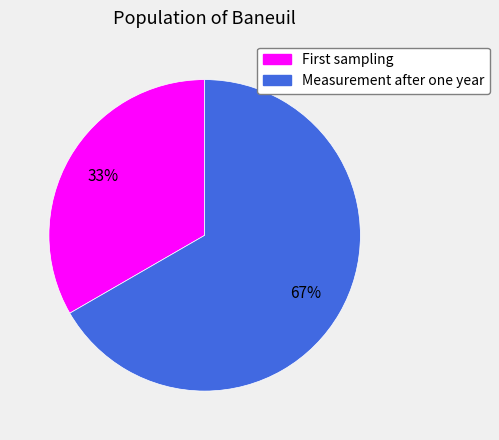

How many segments does this pie chart have?

2